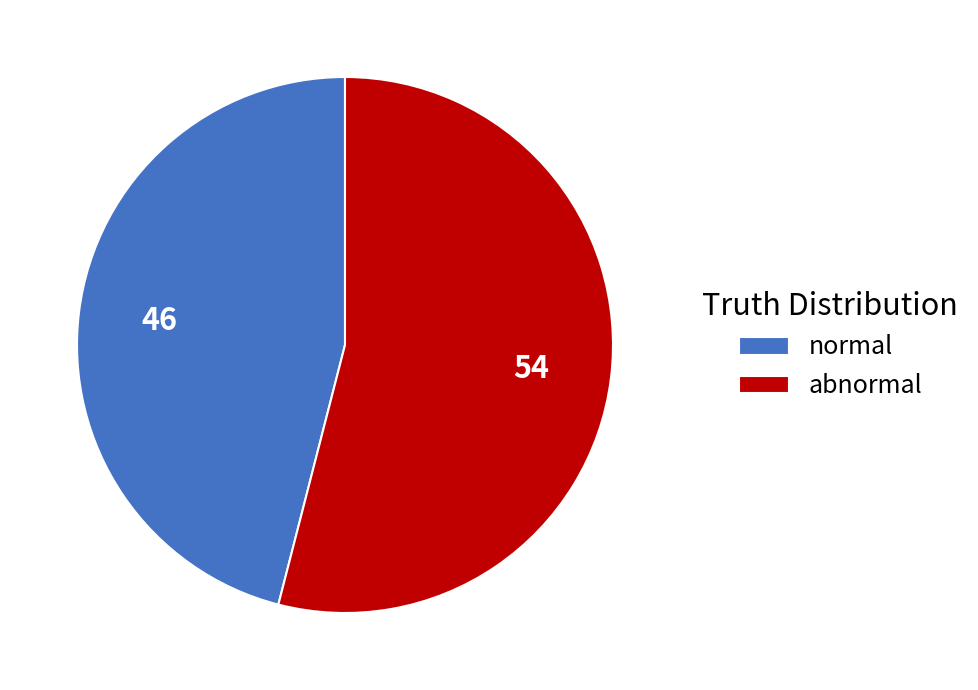

Do abnormal and normal together represent more than half of the pie?

Yes